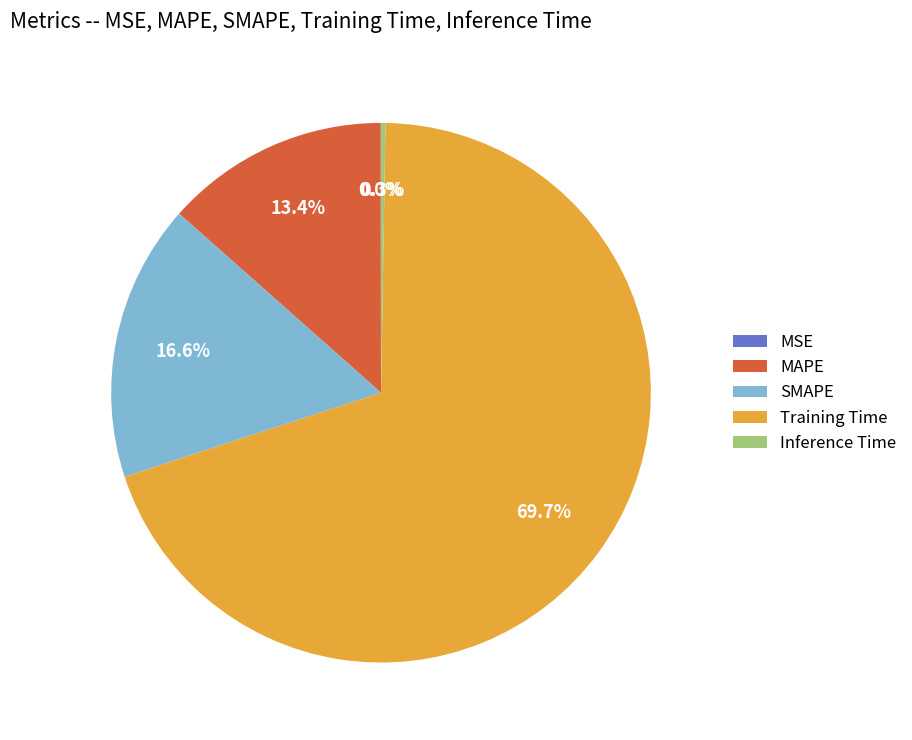

Which category has the biggest portion of the pie?

Training Time